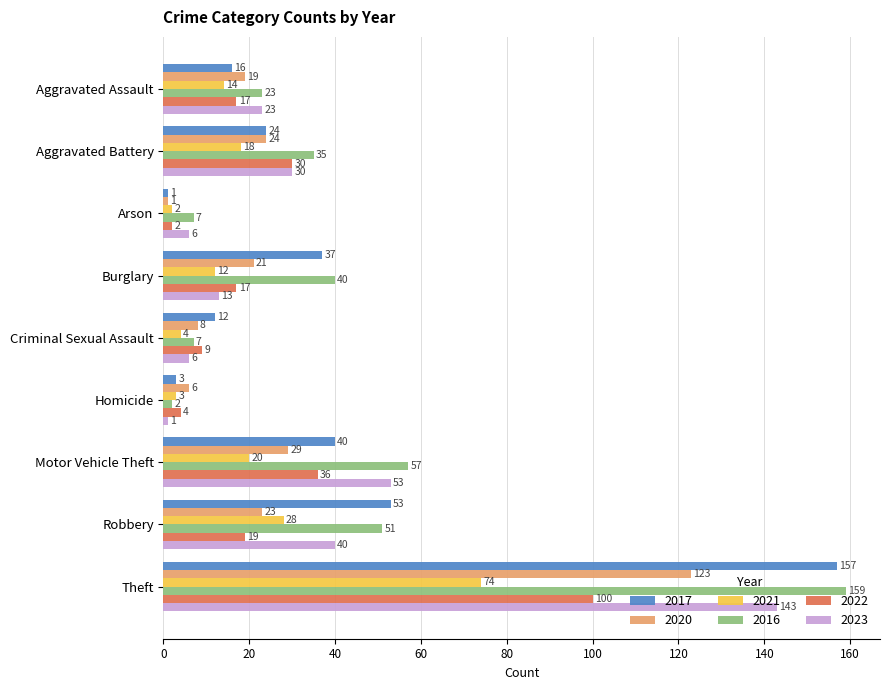

What is the difference between the 2023 values at Motor Vehicle Theft and Arson?

47